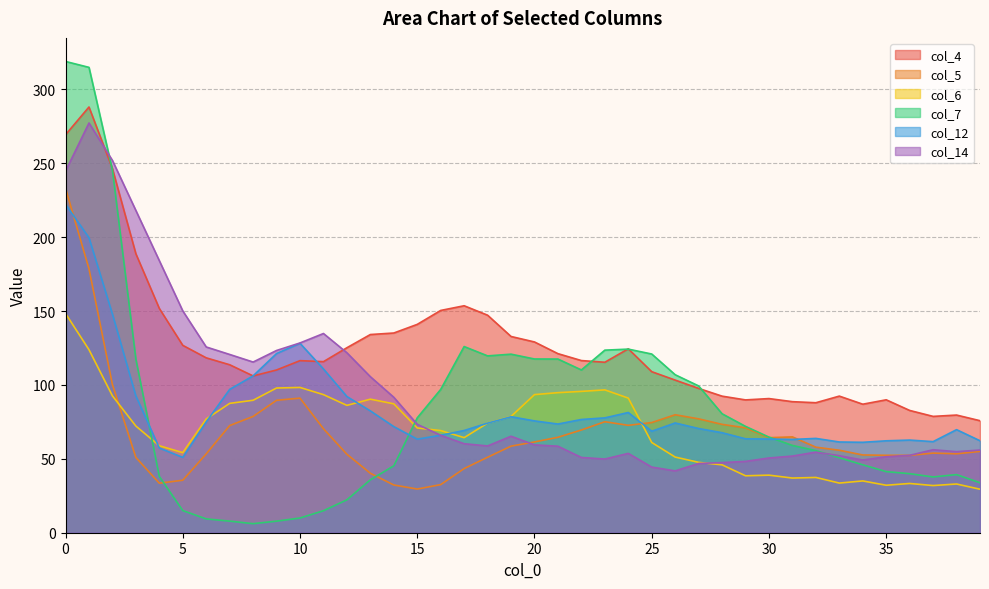

Is it true that col_12 equals 78.5 at 19?

True